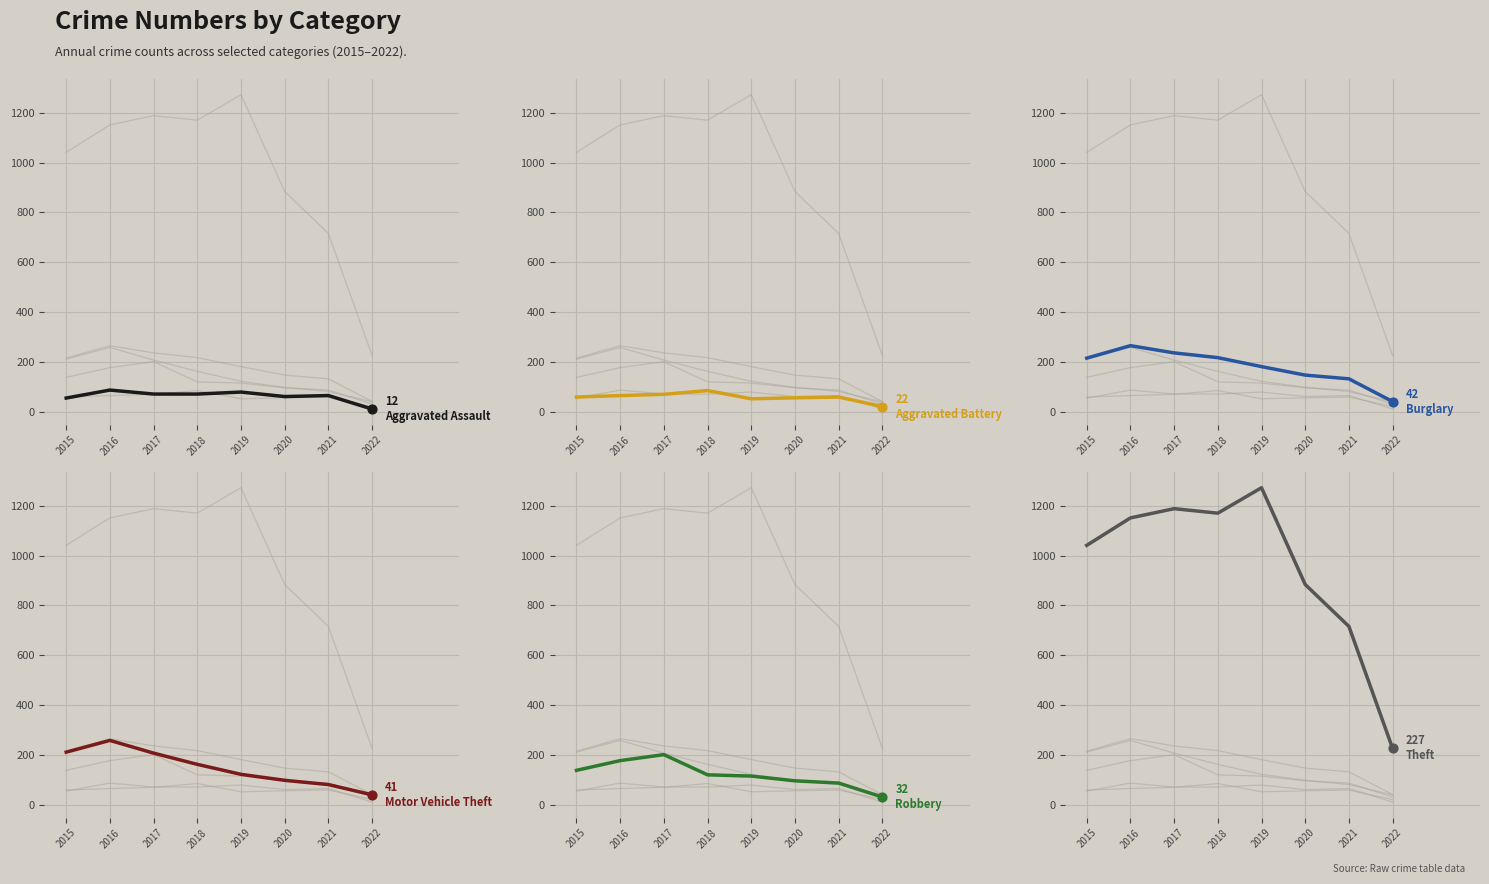

What is the total value across all series at 2015?

1724